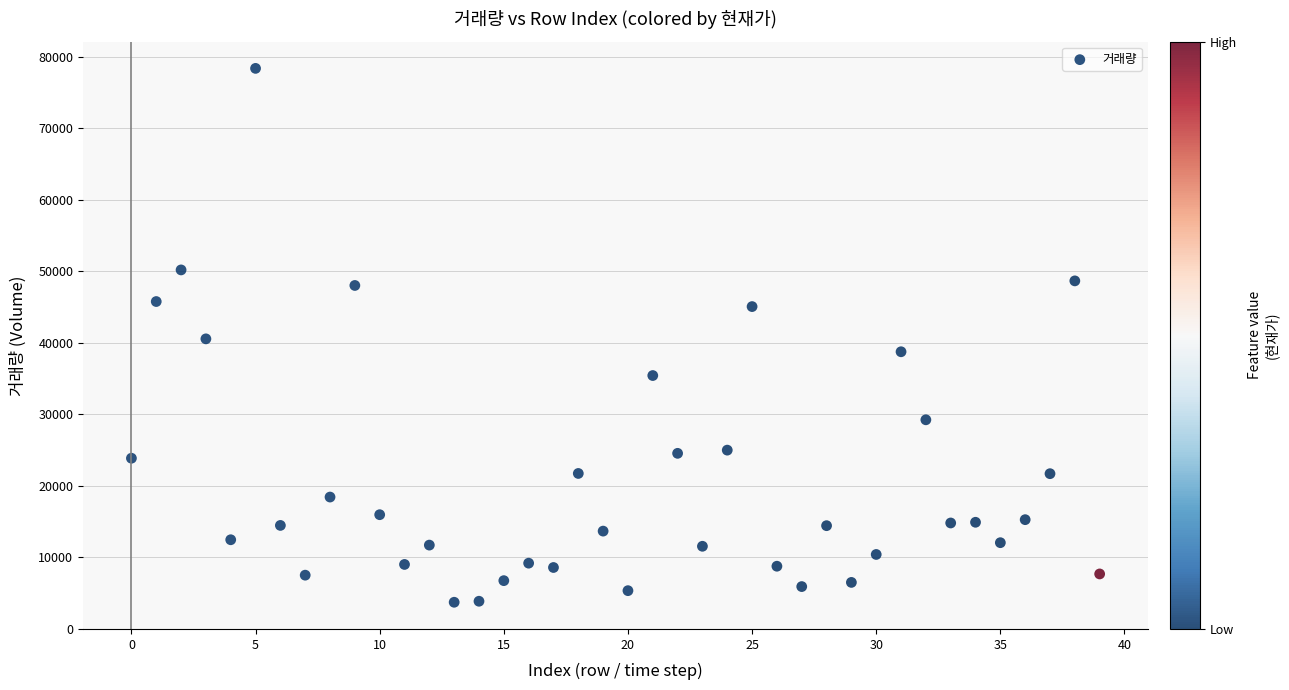

What is the range of Y values (max minus min)?

74632